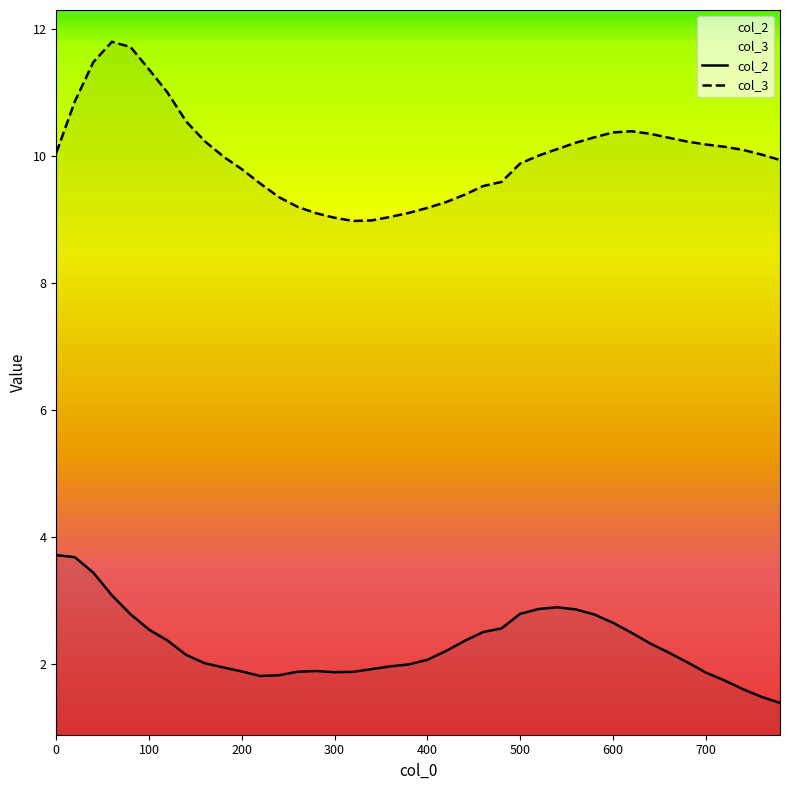

Which series has the widest spread of values?

col_3